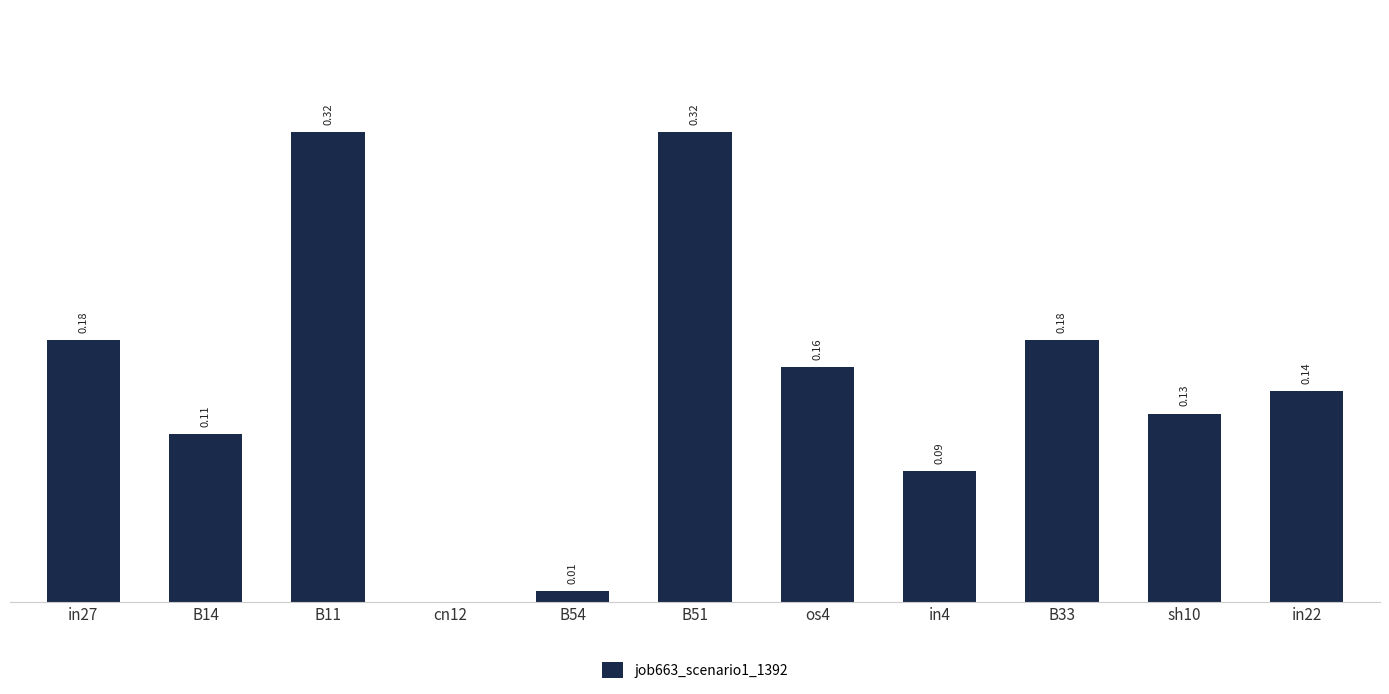

At which label is the value closest to 0?

cn12